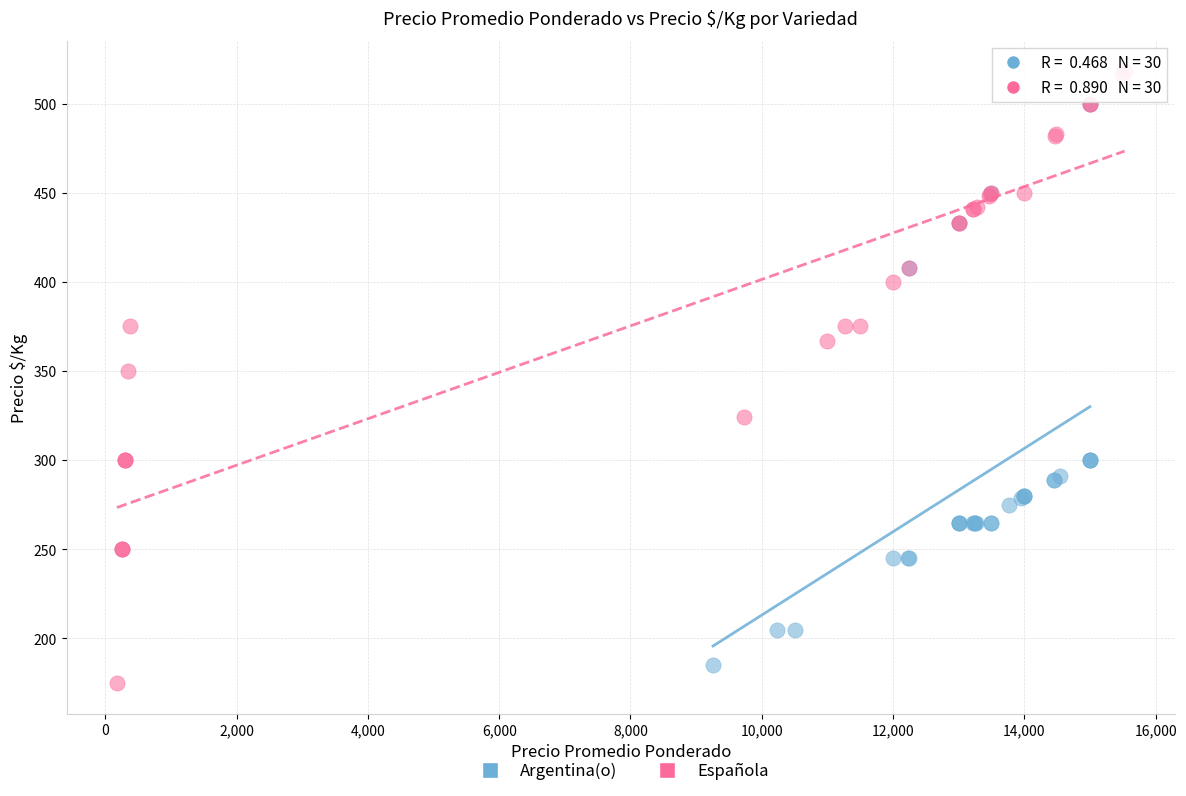

Which series has the largest Y range (max minus min)?

Española